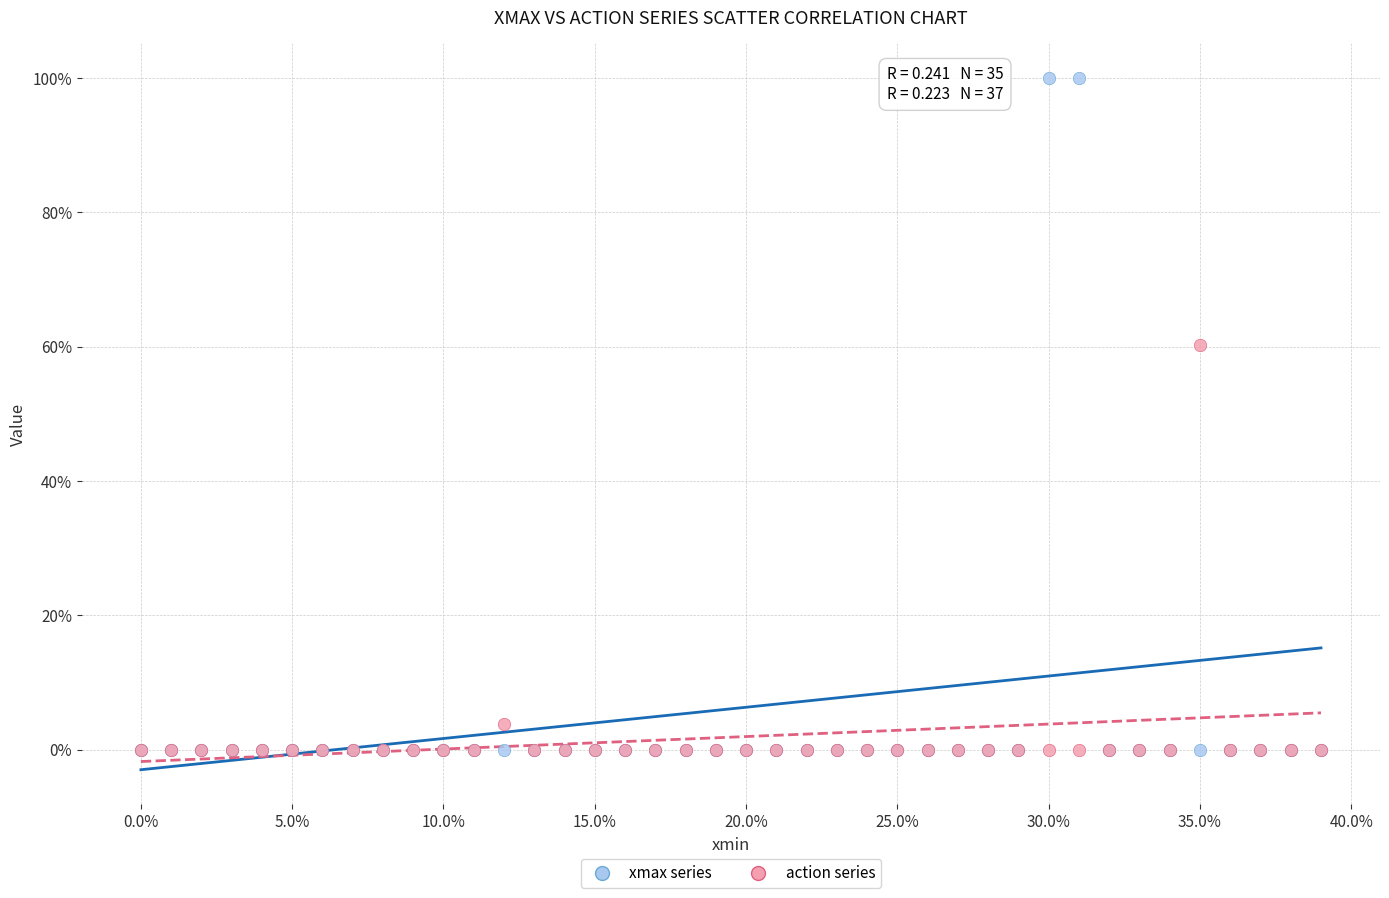

What are all the series names shown in the legend?

xmax series, action series